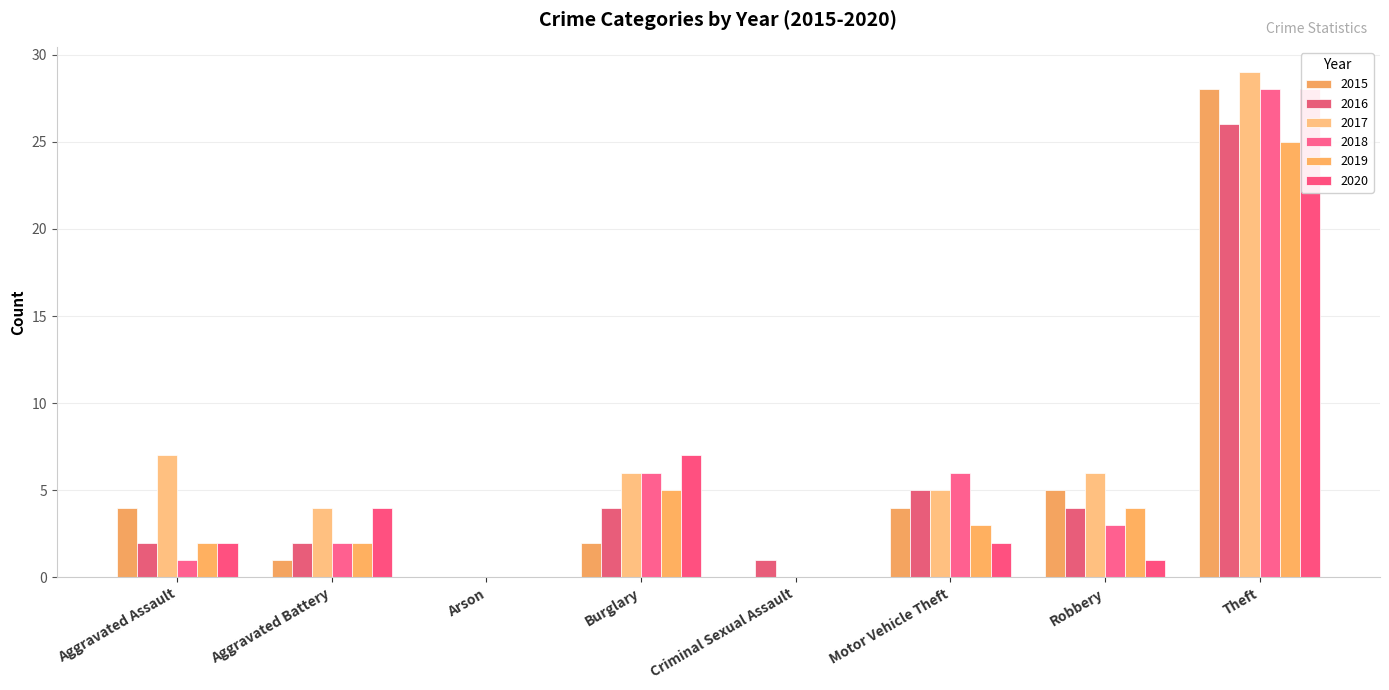

What is the difference between the maximum and minimum values in the 2017 series?

29